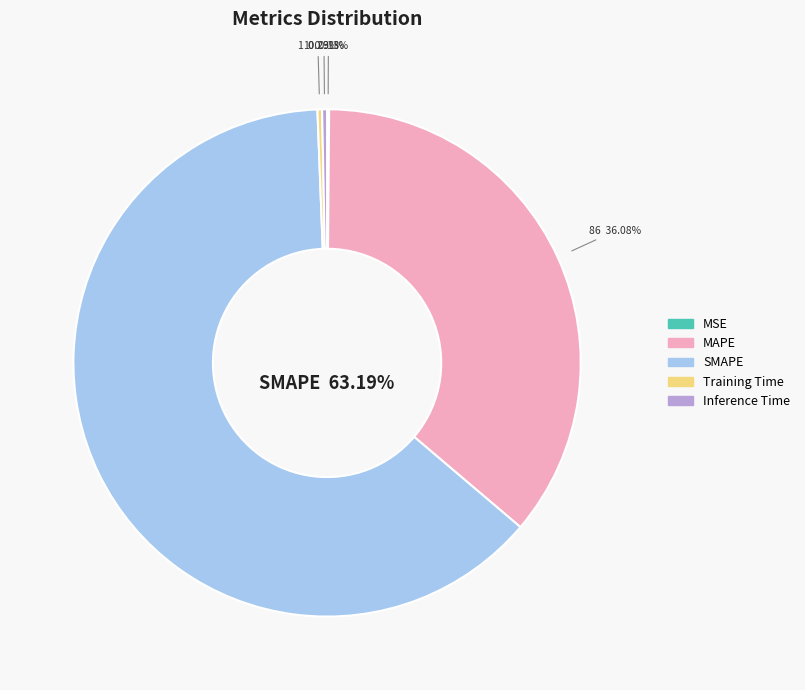

Is there any slice that represents more than half of the pie?

Yes